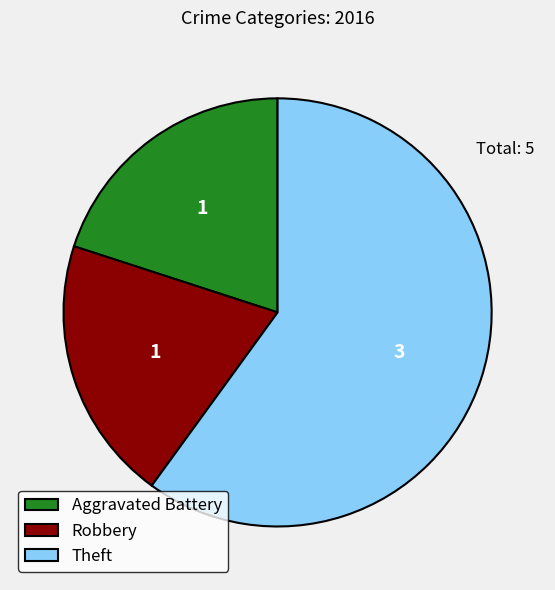

True or false: Robbery accounts for 32% of the total.

False